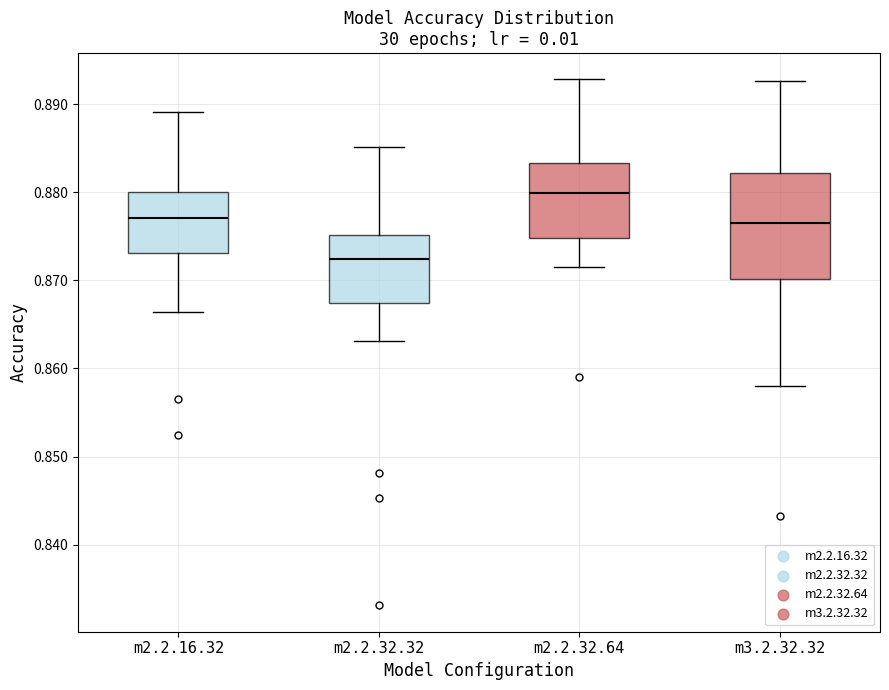

Where is the upper edge of the box for m2.2.32.32 on the y-axis? The values are not printed on the chart, so give them approximately, as read against the axis.

0.875